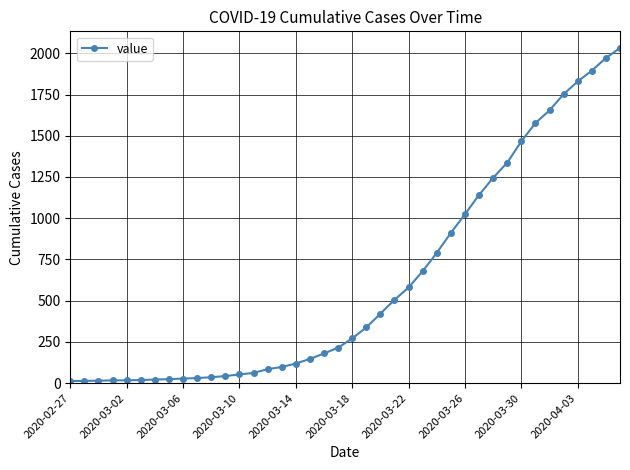

What is the difference between the maximum and minimum values?

2019